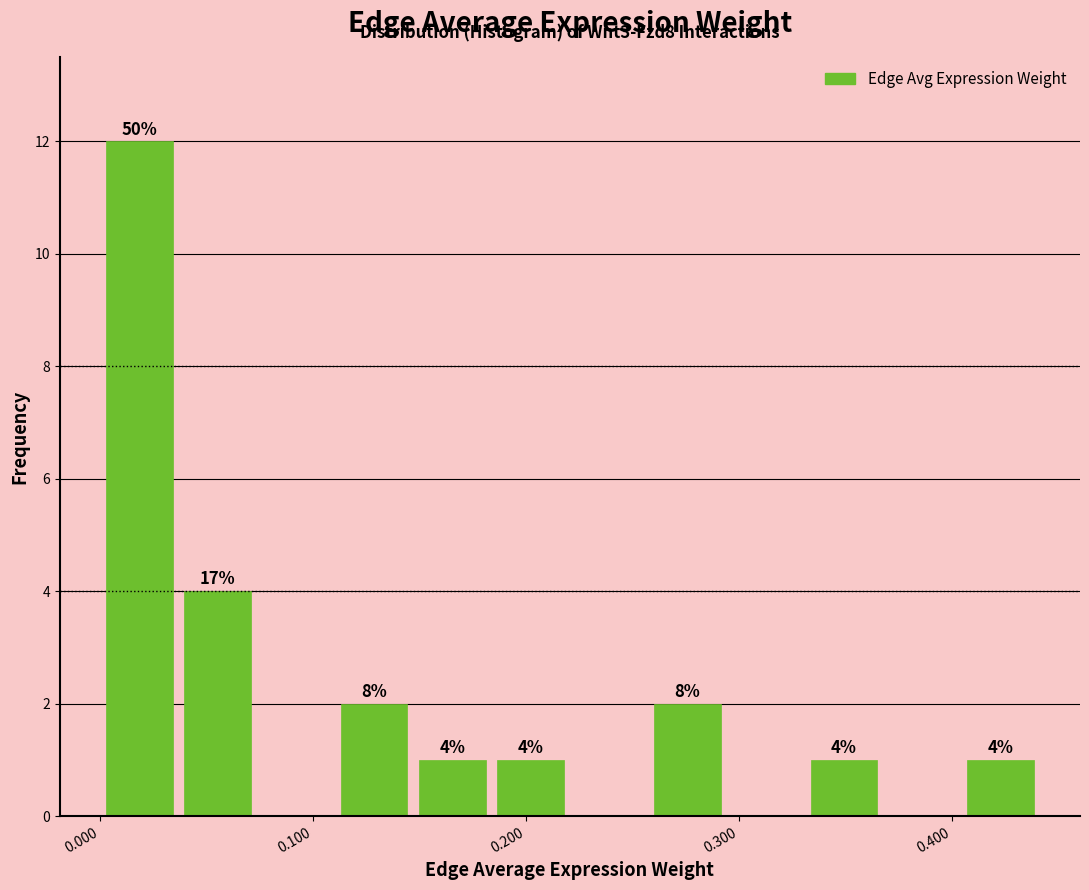

Around what value on the x-axis is the tallest bar? Give the approximate position of its centre, as read against the axis.

0.02